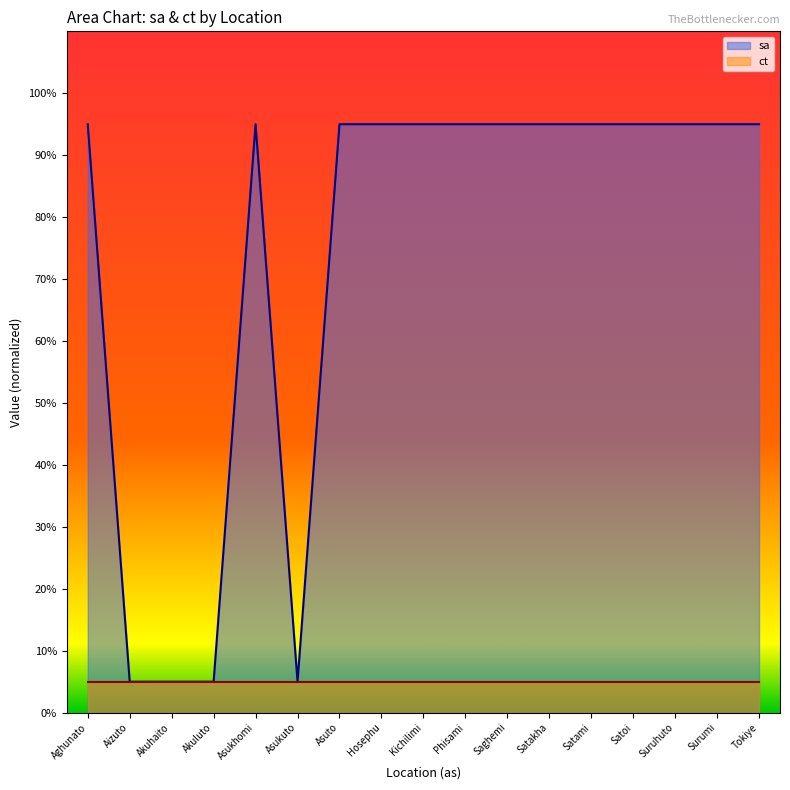

Rank the categories by value from lowest to highest.

Aizuto, Akuhaito, Akuluto, Asukuto, Aghunato, Asukhomi, Asuto, Hosephu, Kichilimi, Phisami, Saghemi, Satakha, Satami, Satoi, Suruhuto, Surumi, Tokiye